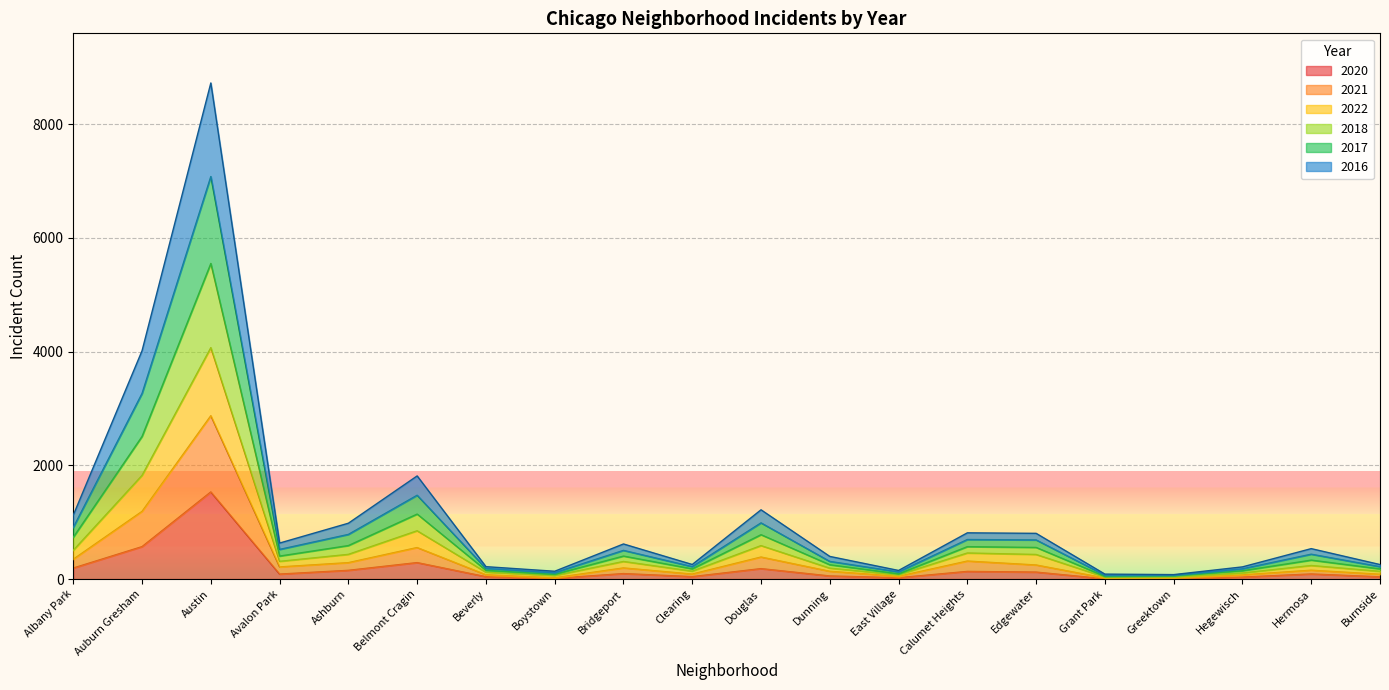

True or false: 2022 has more than 2 points higher than both neighbors.

True